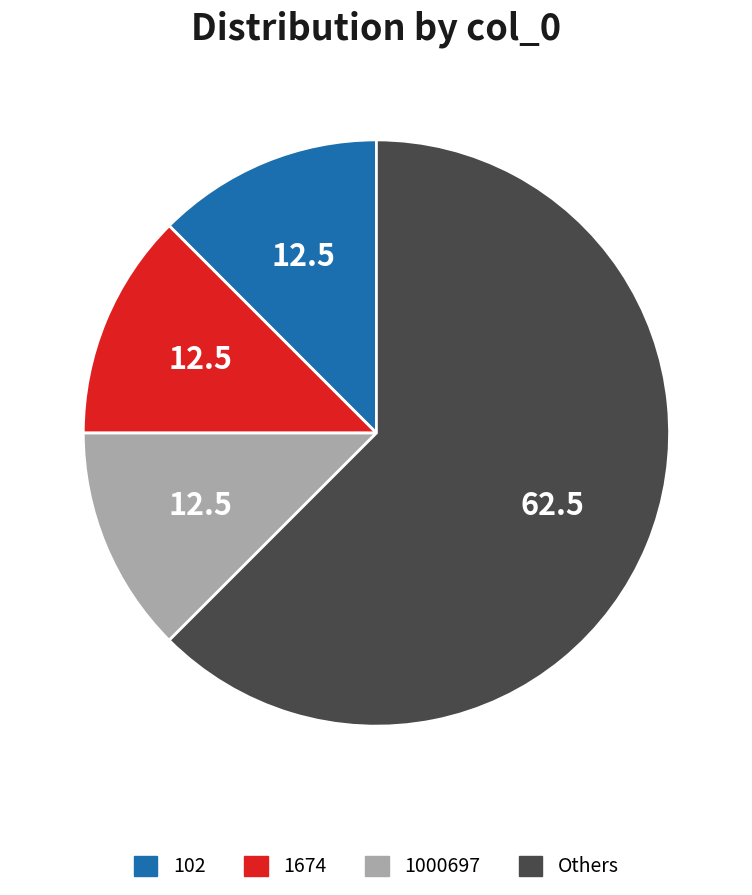

Is there a majority slice in this chart?

Yes